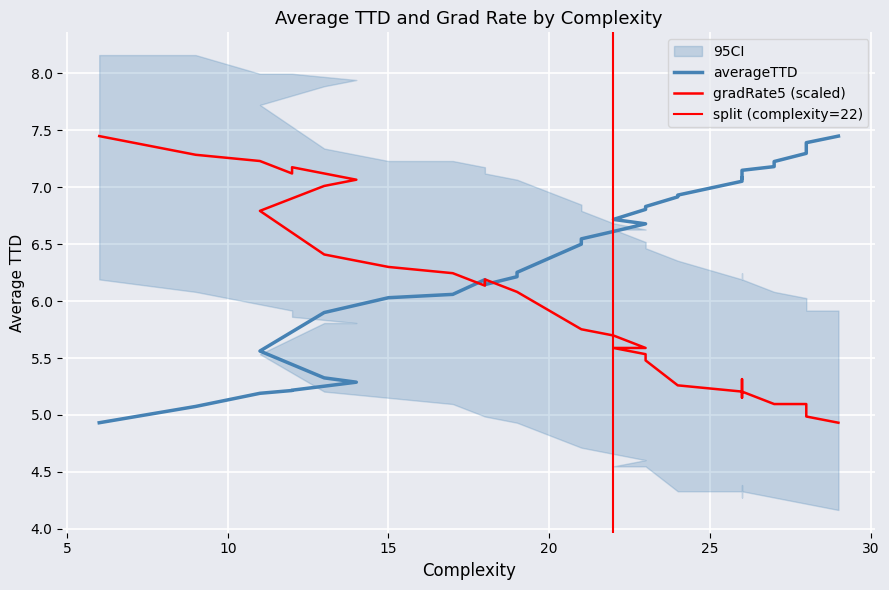

Which series has the widest spread of values?

averageTTD